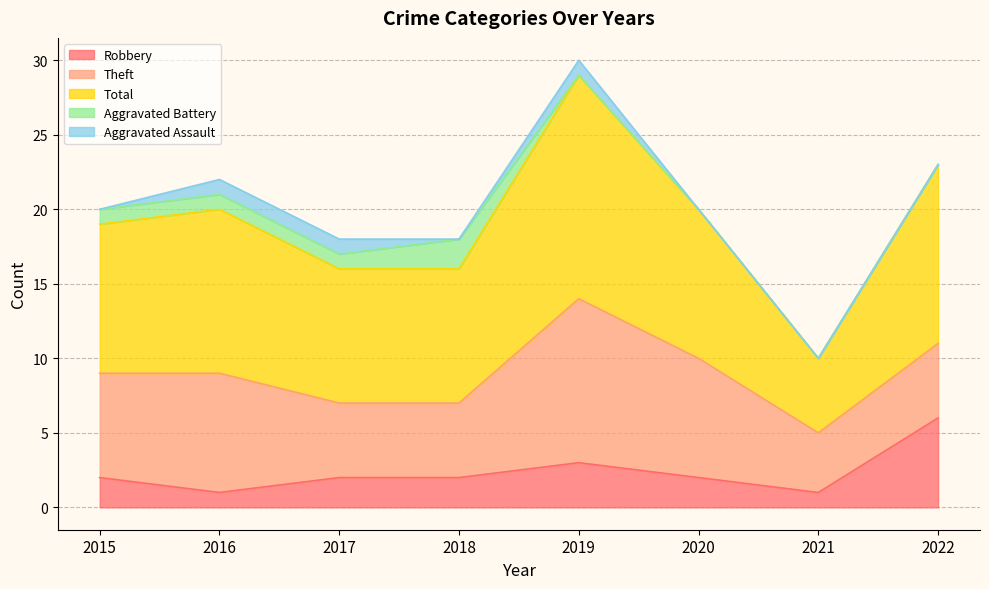

True or false: Aggravated Battery and Robbery intersect in this chart.

False